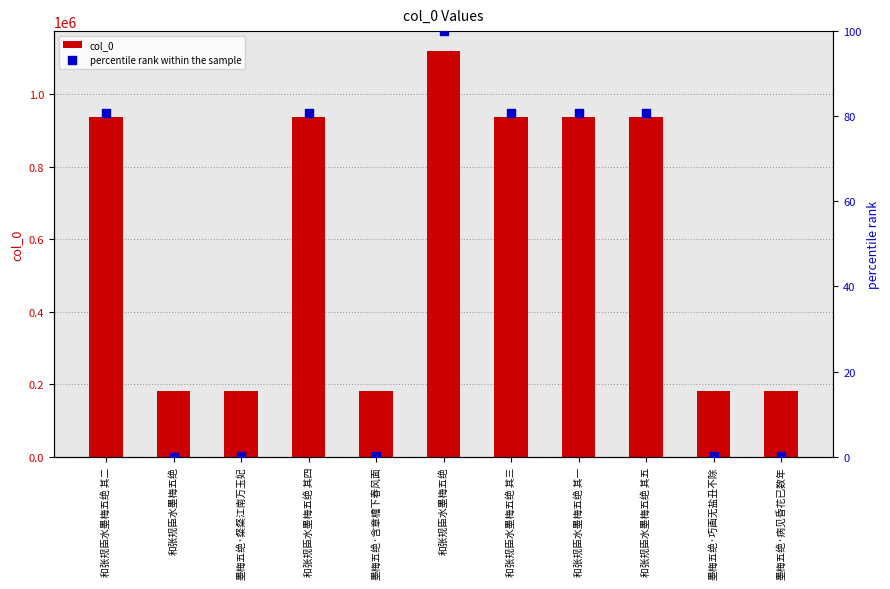

Which series has the widest spread of Y values?

col_0